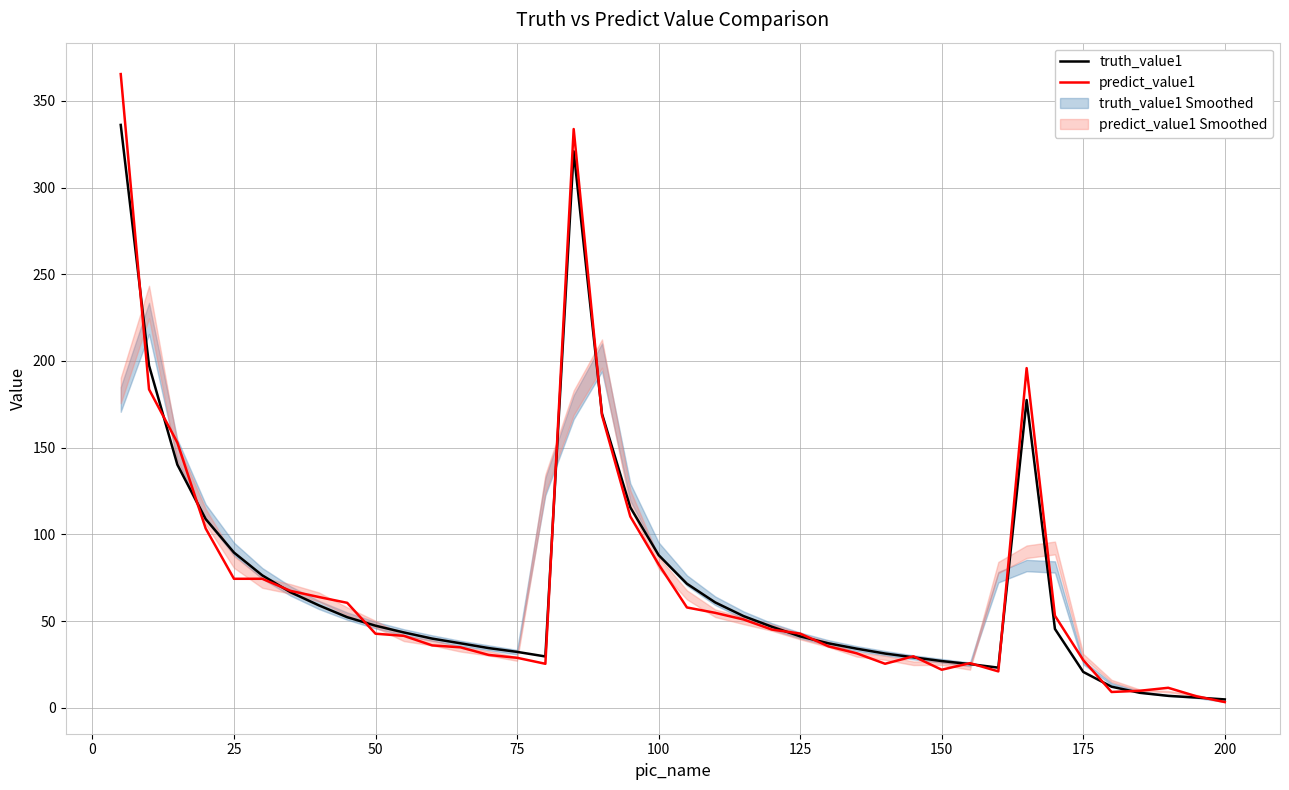

True or false: predict_value1 has more than 2 interior local peaks.

True